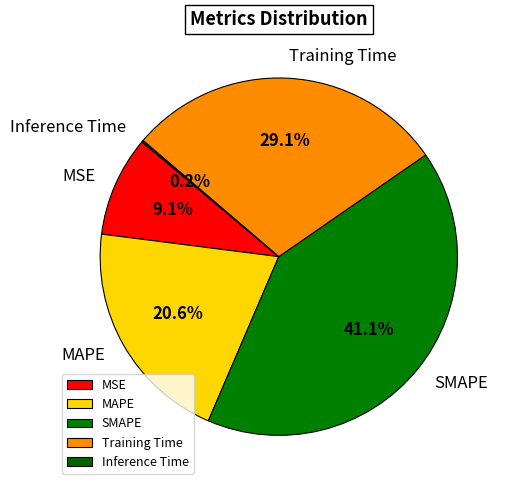

To the nearest percent, what is the combined percentage of SMAPE and MAPE?

62%